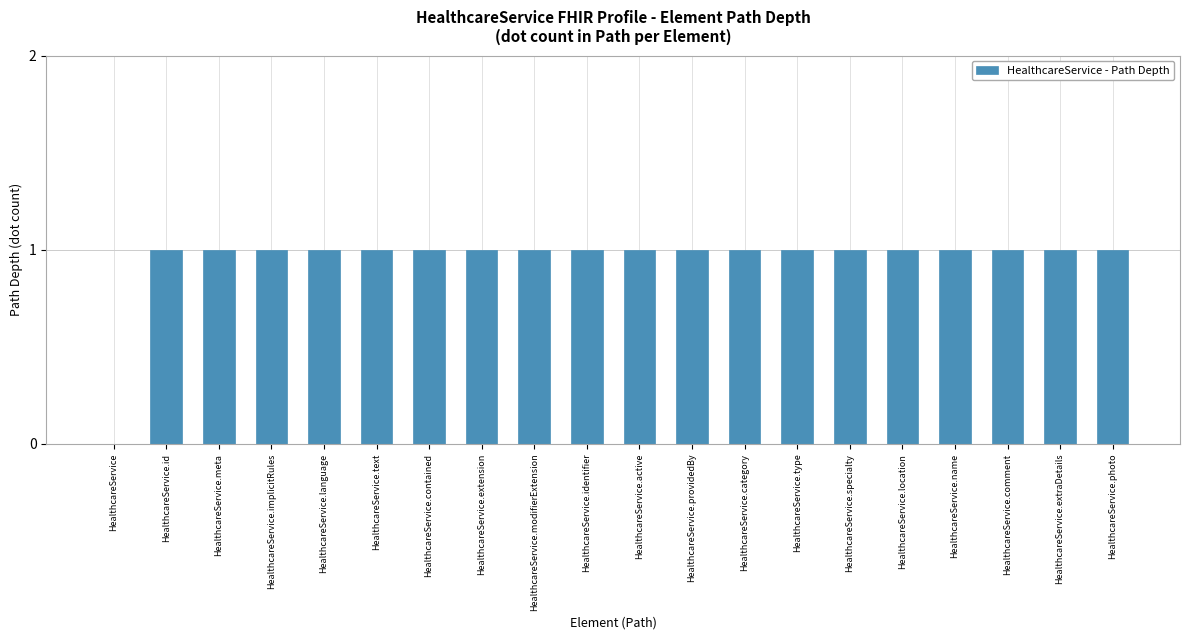

Is it true that the value at HealthcareService is 0?

True